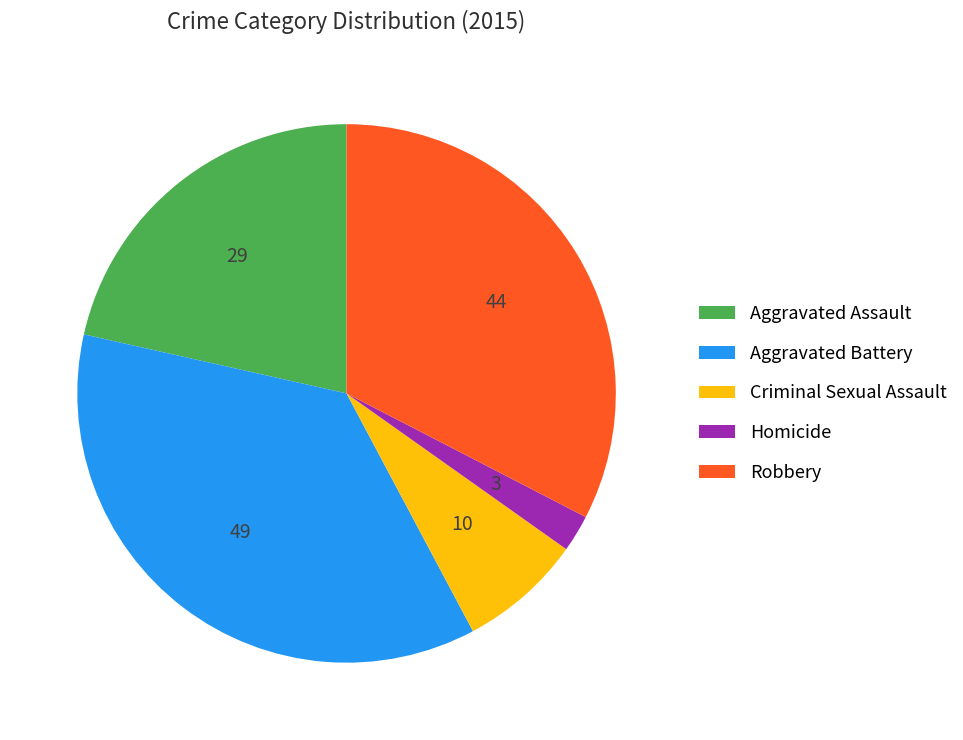

Is there a majority slice in this chart?

No